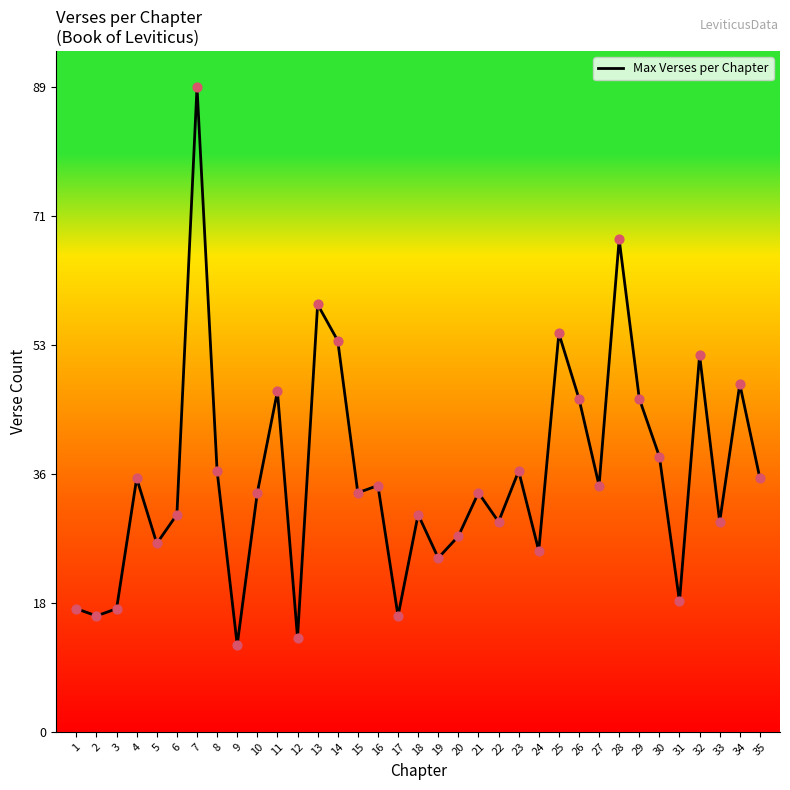

What is the change in value from 10 to 22?

-4